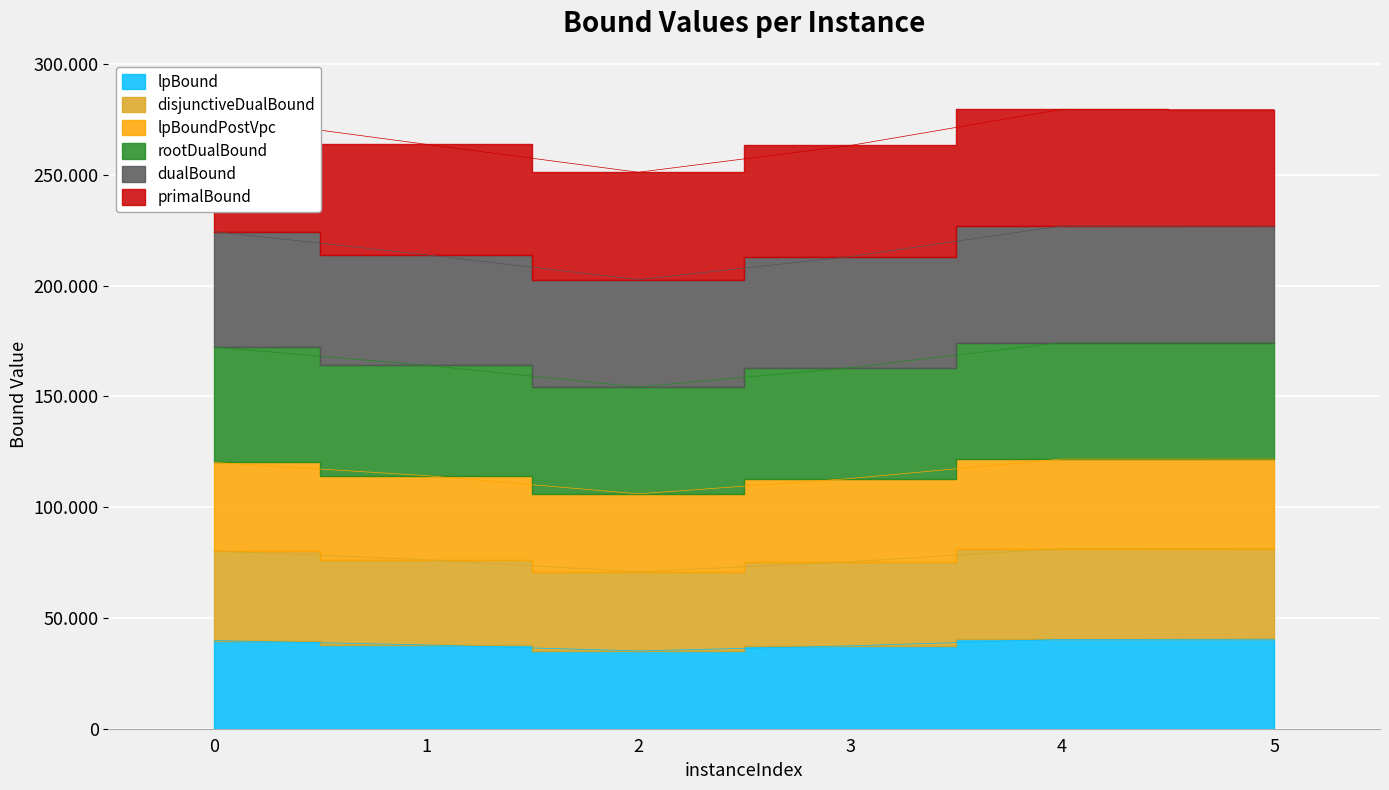

How many lines are shown in the chart?

6